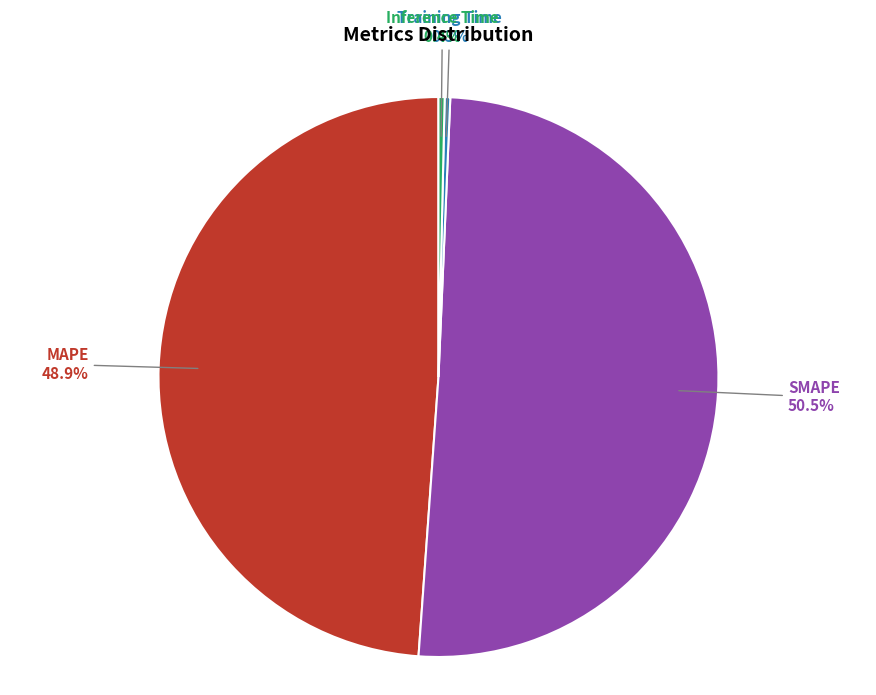

What is the largest slice in the pie chart?

SMAPE